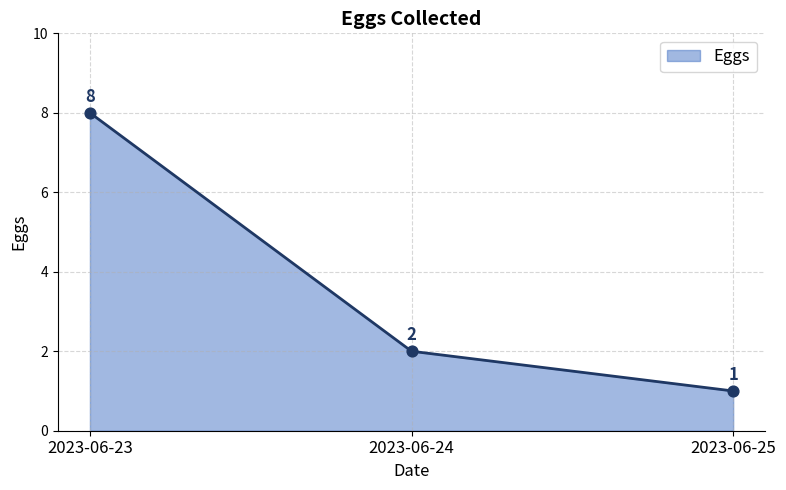

Which has a higher value, 2023-06-25 or 2023-06-24?

2023-06-24